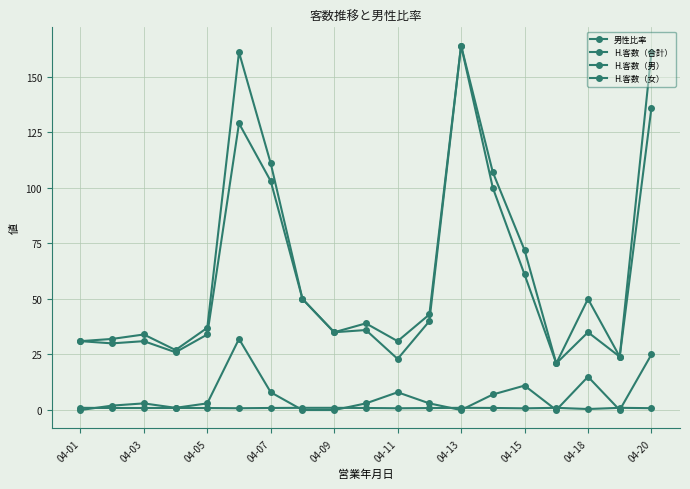

Which series has the largest total across all categories?

H.客数（合計）